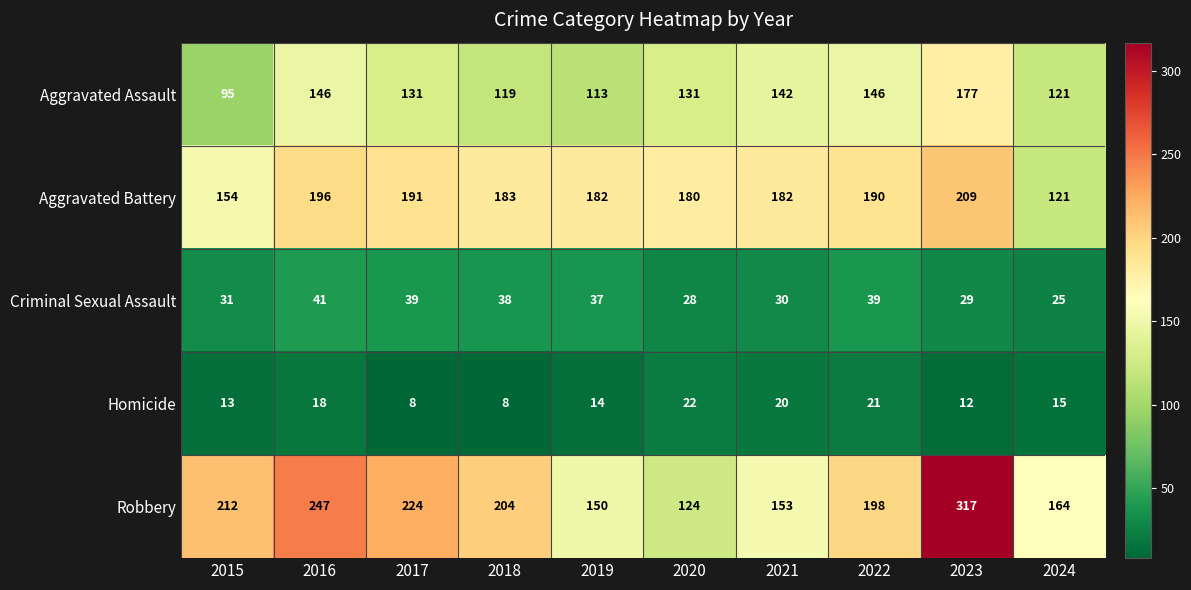

What is the total value across all series at 2021?

527